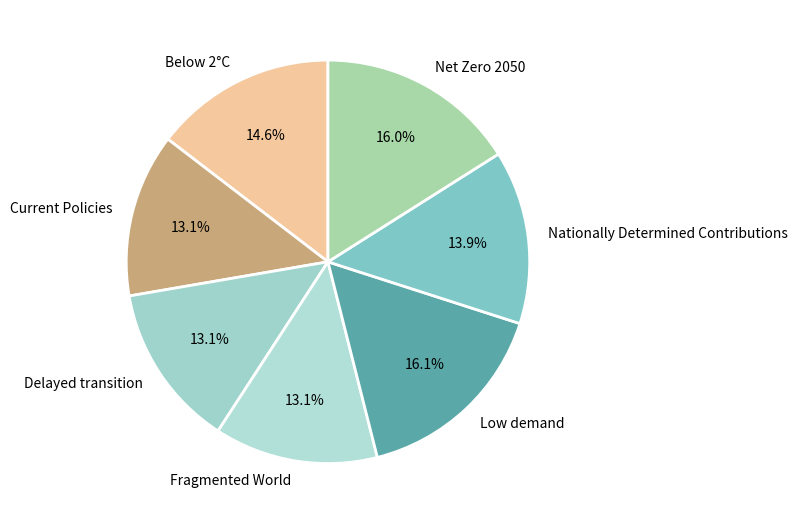

Does any single category account for the majority?

No